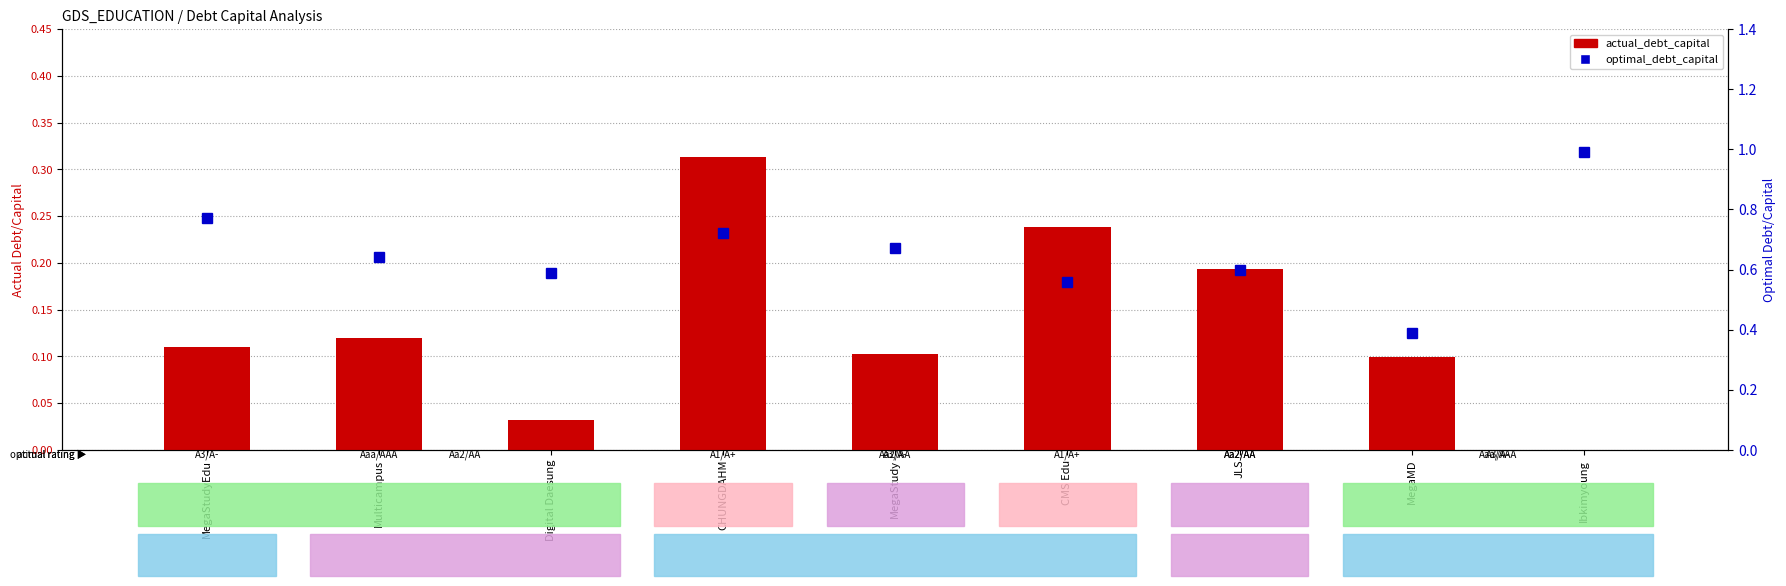

Read the optimal_debt_capital value at Multicampus.

0.6